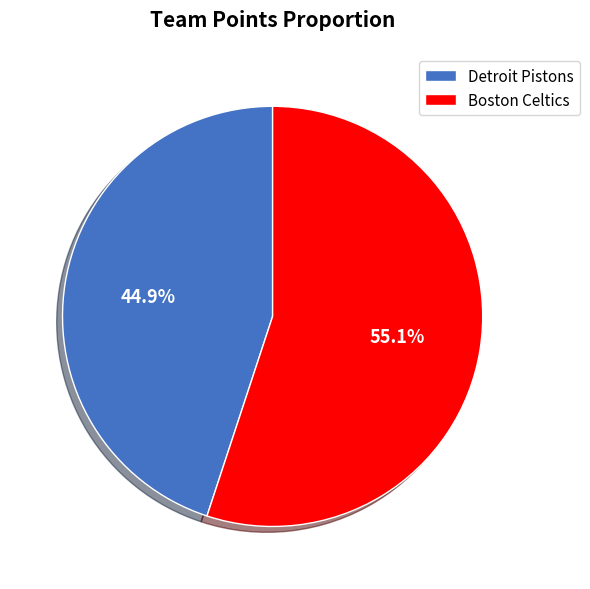

To the nearest percent, what is the difference between the Detroit Pistons and Boston Celtics slice percentages?

10%